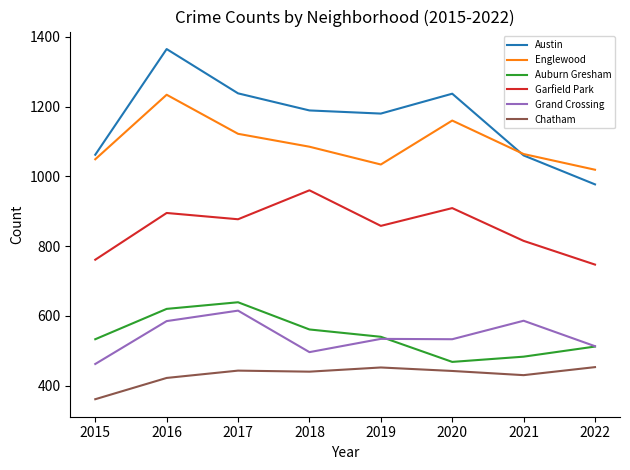

What is the spread (max minus min) of values at 2015?

701